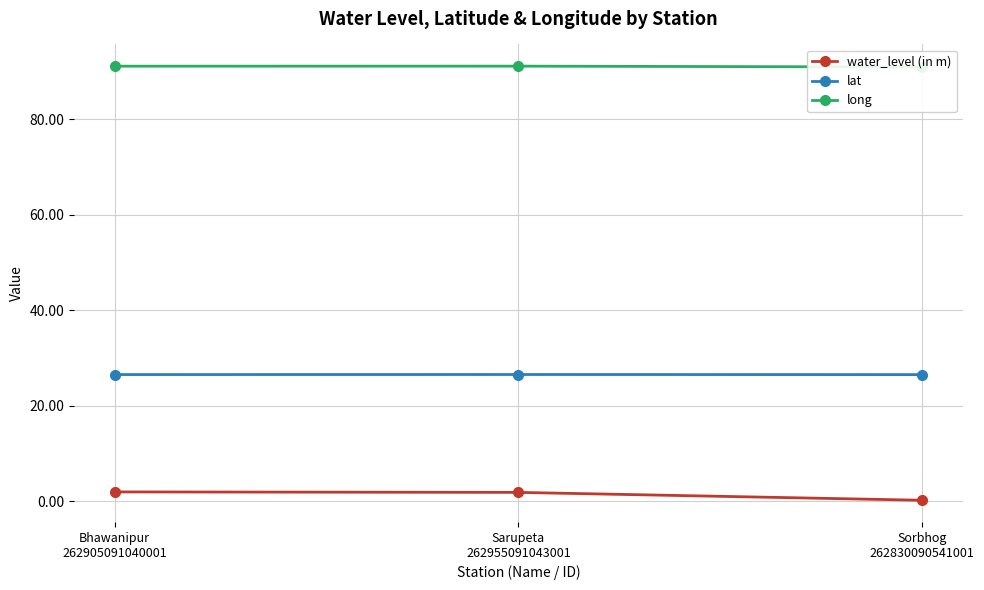

Which has a higher value, Sorbhog
262830090541001 or Bhawanipur
262905091040001?

Bhawanipur
262905091040001